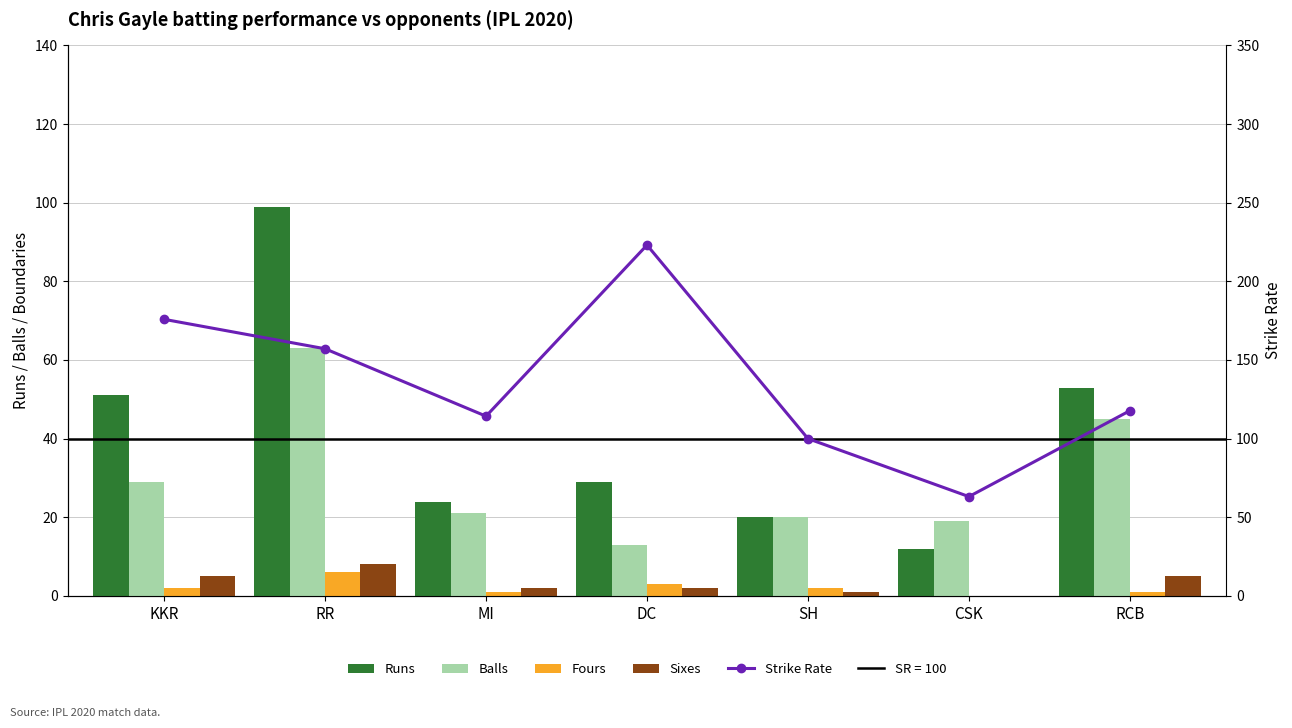

What are all the series names shown in the legend?

Runs, Balls, Fours, Sixes, Strike Rate